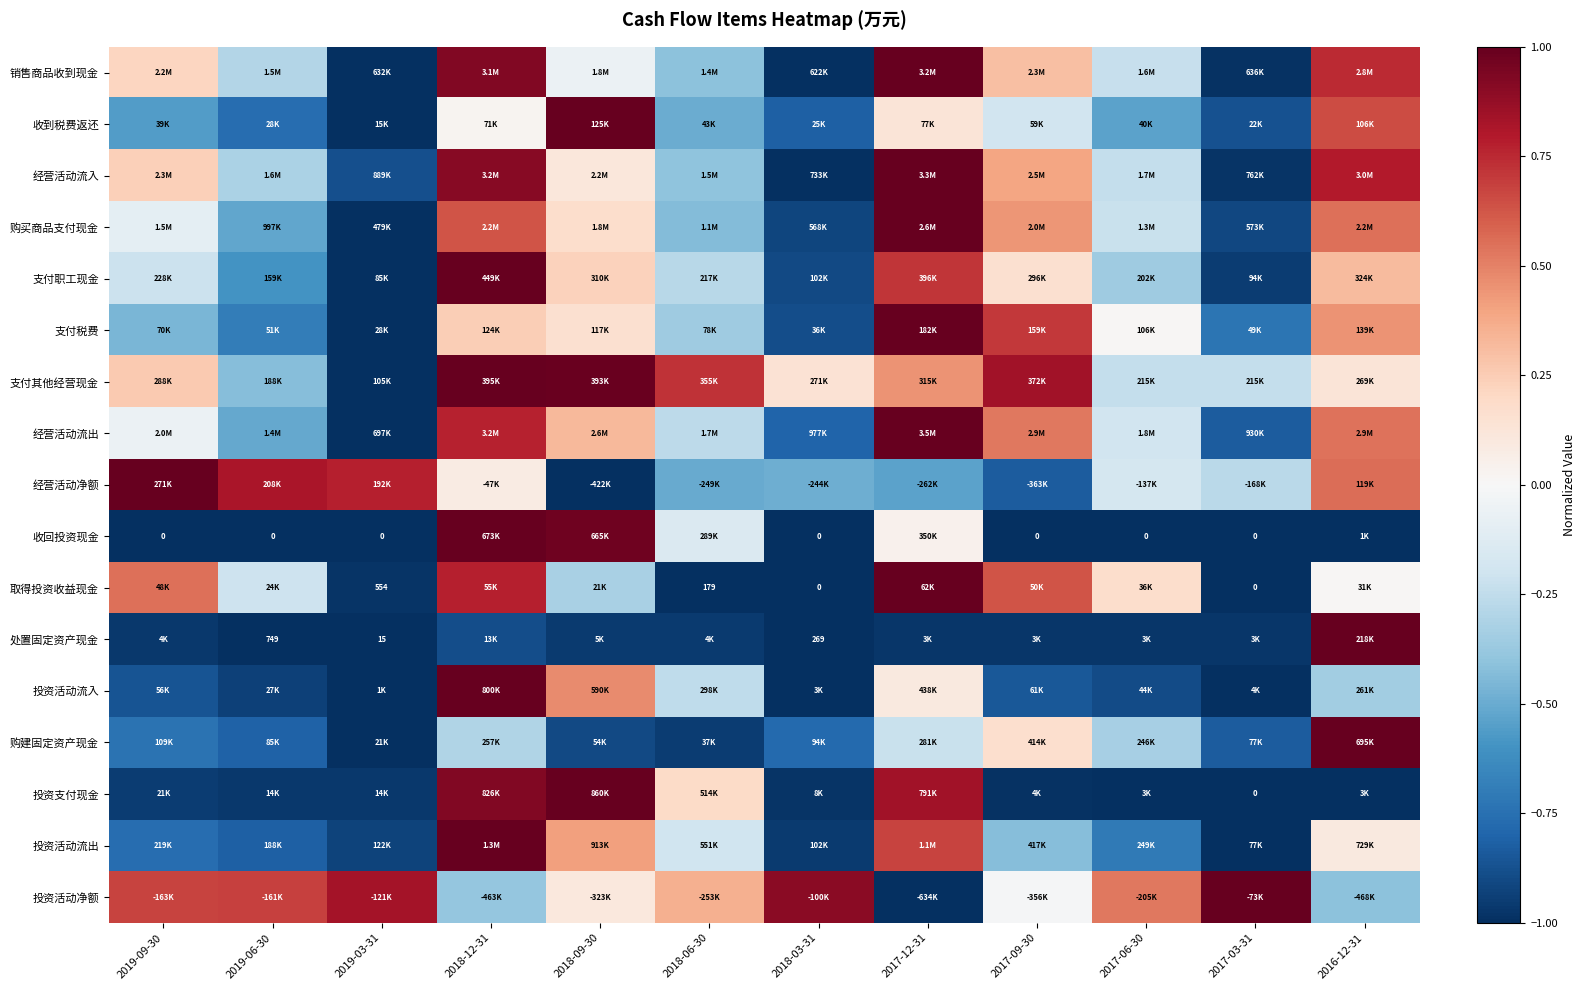

Which category has the highest value across all series?

2017-12-31